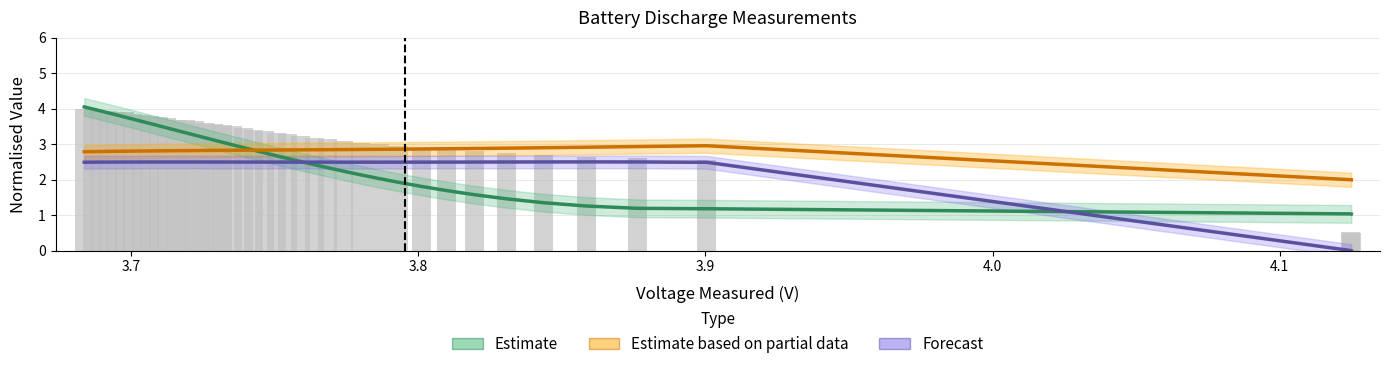

How many series are shown in this chart?

3